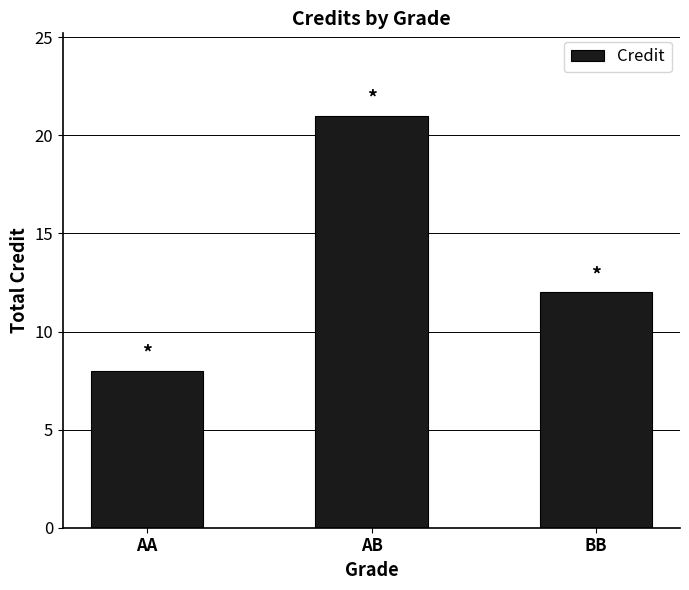

What is the smallest value displayed?

8